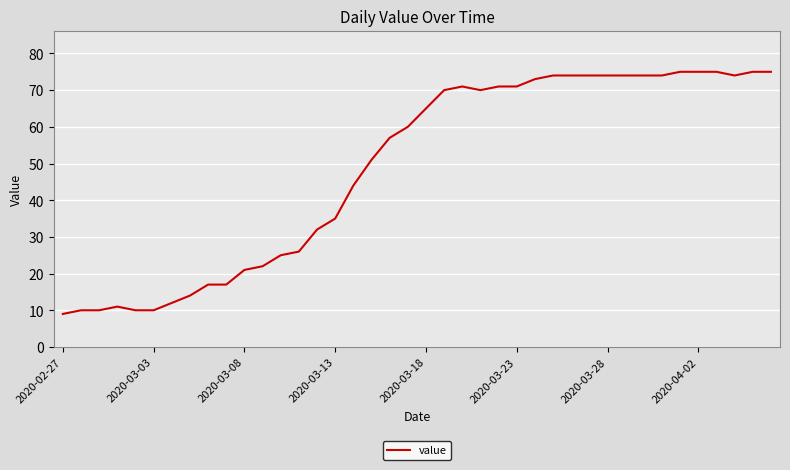

What is the minimum value shown in the chart?

9